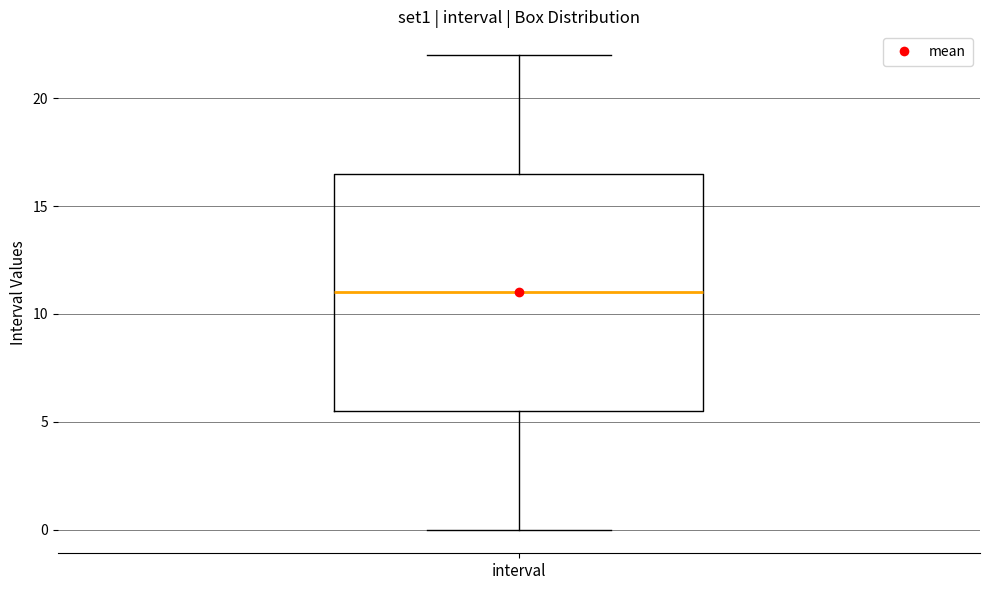

Transcribe this box plot: give where the median line is, the range the box spans, and where the two whiskers end, as read against the y-axis. The values are not printed on the chart, so give them approximately, as read against the axis.

median 11.0, box 5.5 to 16.5, whiskers 0.0 to 22.0